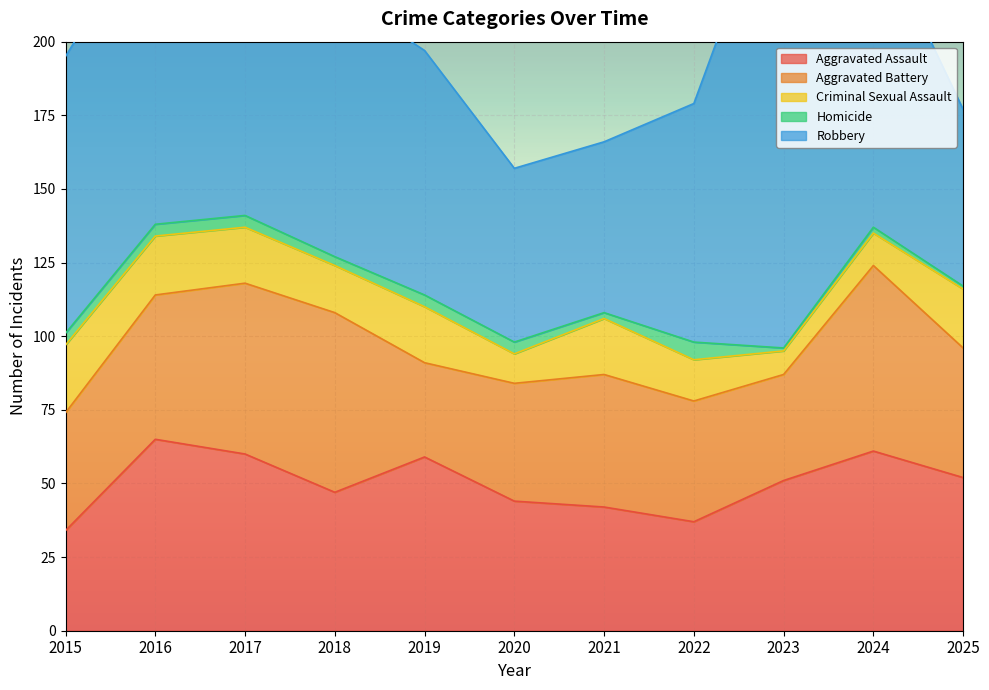

Reading left to right, transcribe all the data shown in this chart.

Aggravated Assault: 34	65	60	47	59	44	42	37	51	61	52
Aggravated Battery: 40	49	58	61	32	40	45	41	36	63	44
Criminal Sexual Assault: 23	20	19	16	19	10	19	14	8	11	20
Homicide: 4	4	4	3	4	4	2	6	1	2	1
Robbery: 94	107	149	90	83	59	58	81	166	104	60